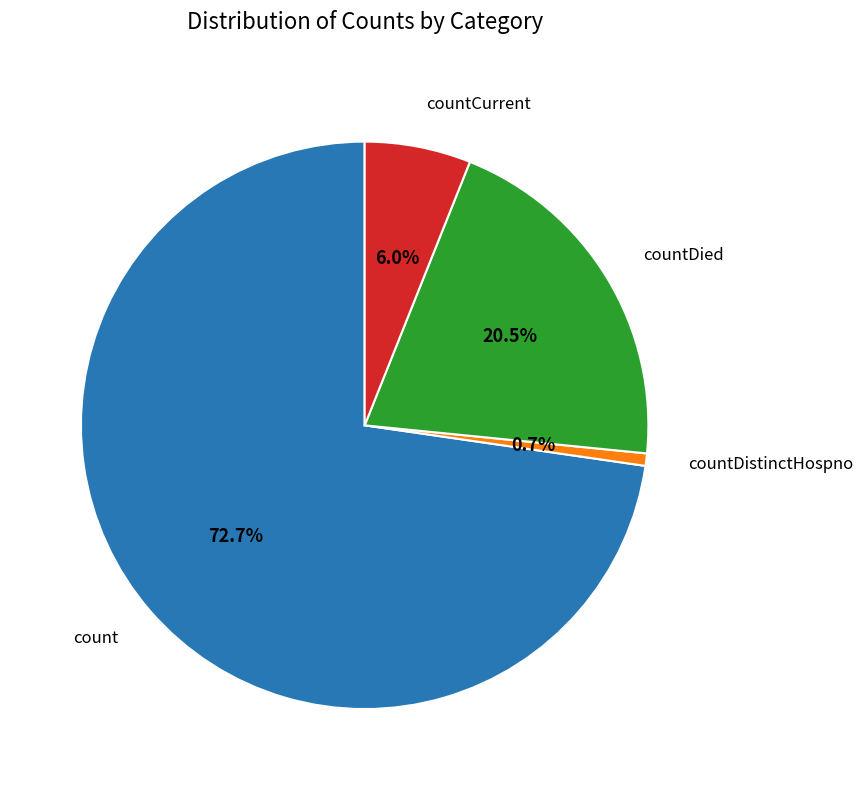

To the nearest percent, what is the average slice percentage?

25%